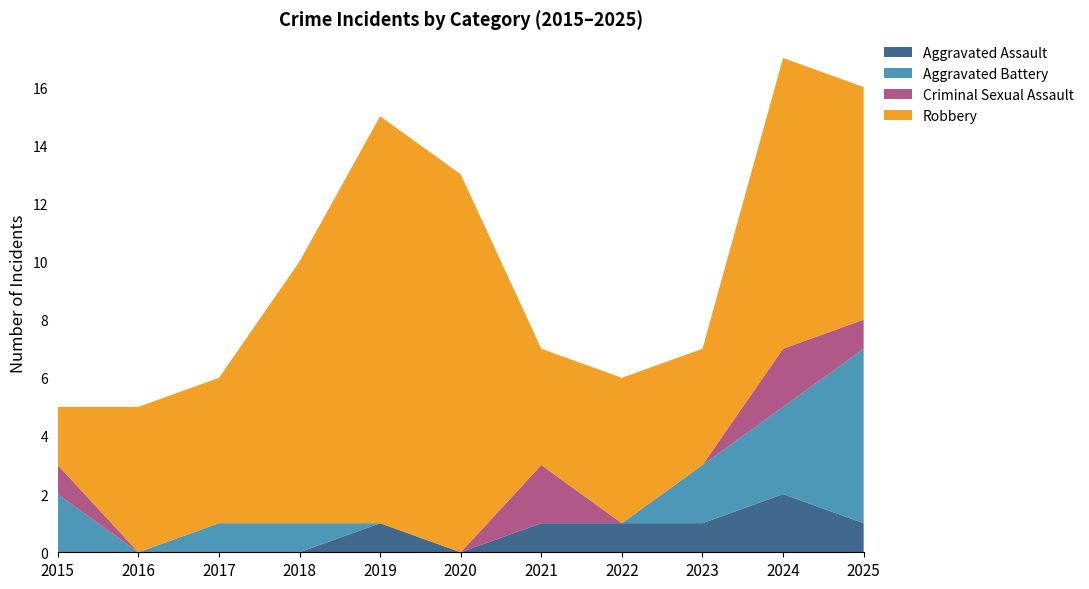

Reading left to right, transcribe all the data shown in this chart.

Aggravated Assault: 2015=0	2016=0	2017=0	2018=0	2019=1	2020=0	2021=1	2022=1	2023=1	2024=2	2025=1
Aggravated Battery: 2015=2	2016=0	2017=1	2018=1	2019=0	2020=0	2021=0	2022=0	2023=2	2024=3	2025=6
Criminal Sexual Assault: 2015=1	2016=0	2017=0	2018=0	2019=0	2020=0	2021=2	2022=0	2023=0	2024=2	2025=1
Robbery: 2015=2	2016=5	2017=5	2018=9	2019=14	2020=13	2021=4	2022=5	2023=4	2024=10	2025=8